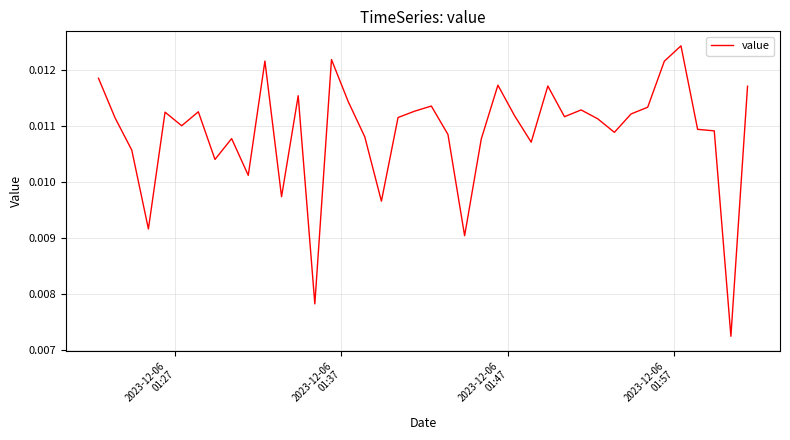

How many lines are shown in the chart?

1